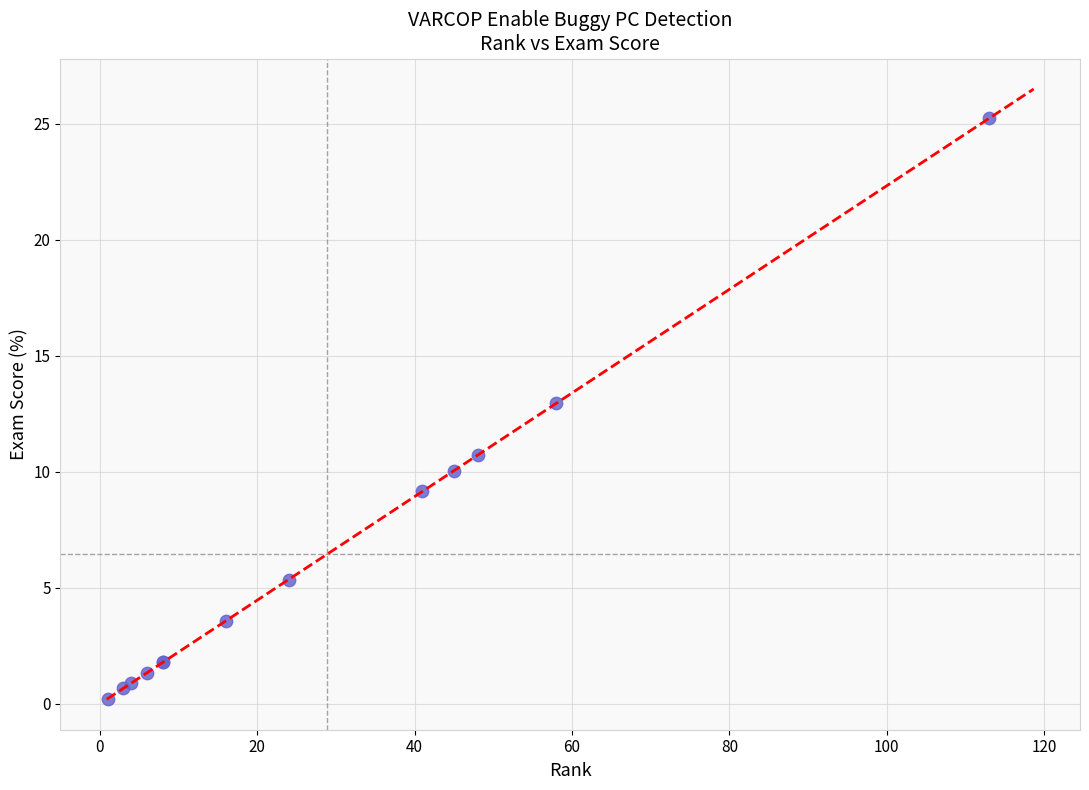

What Y value in the scatter plot is closest to 12?

12.9